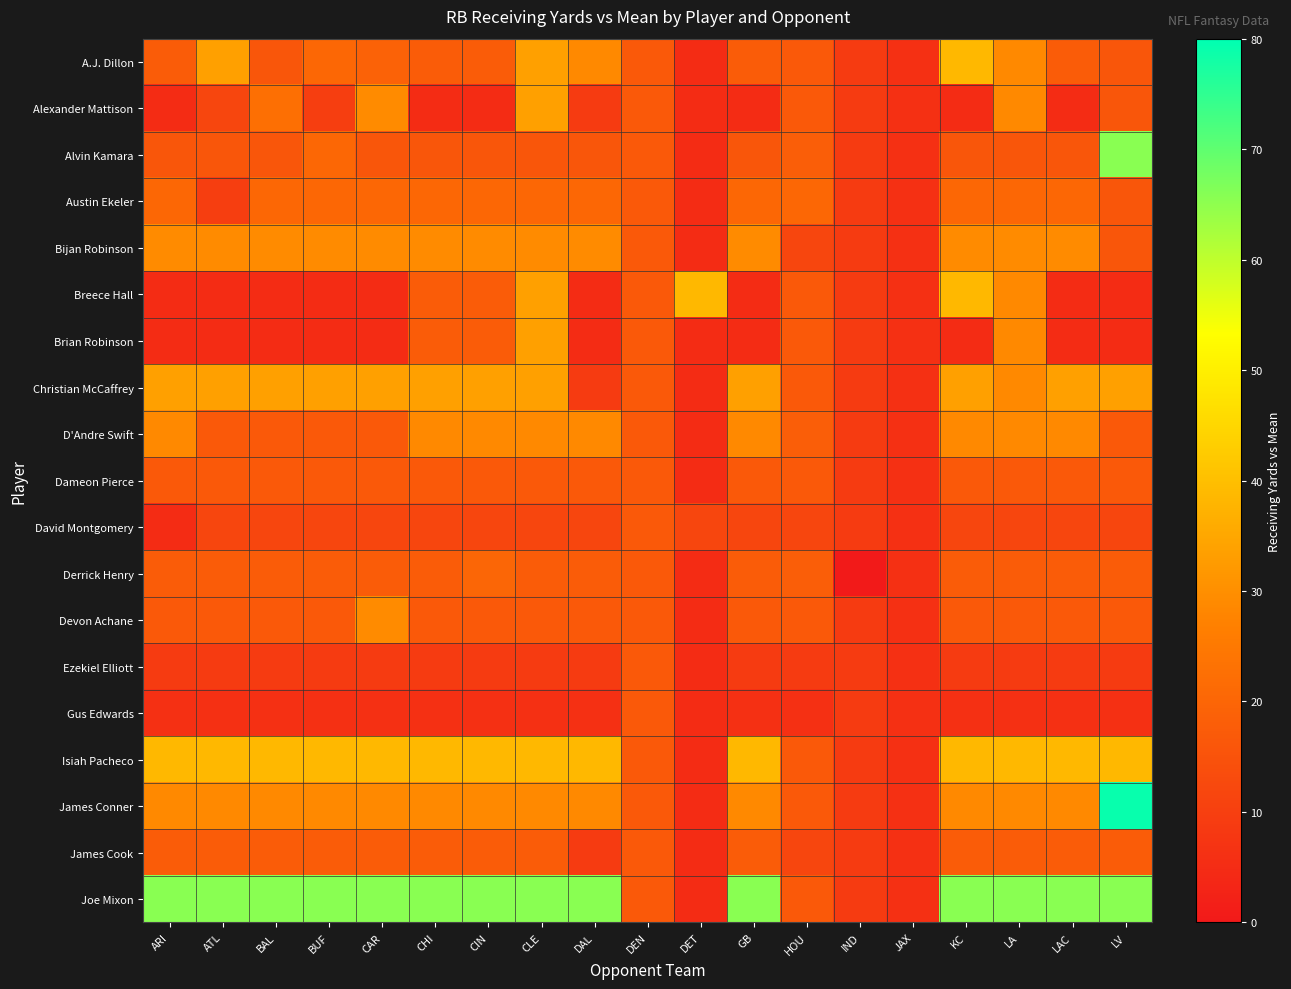

What is the total value across all series at LA?

466.9